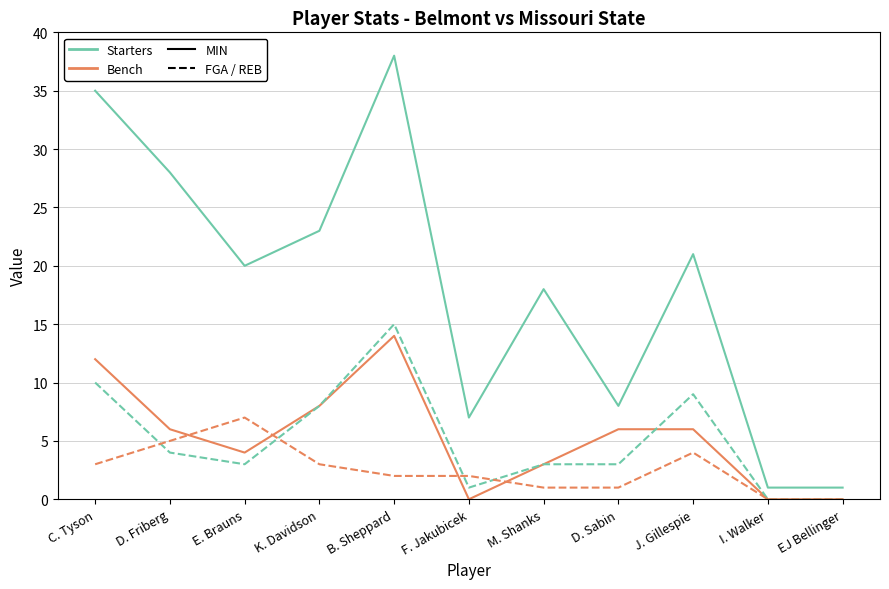

What is the maximum value shown in the chart?

38